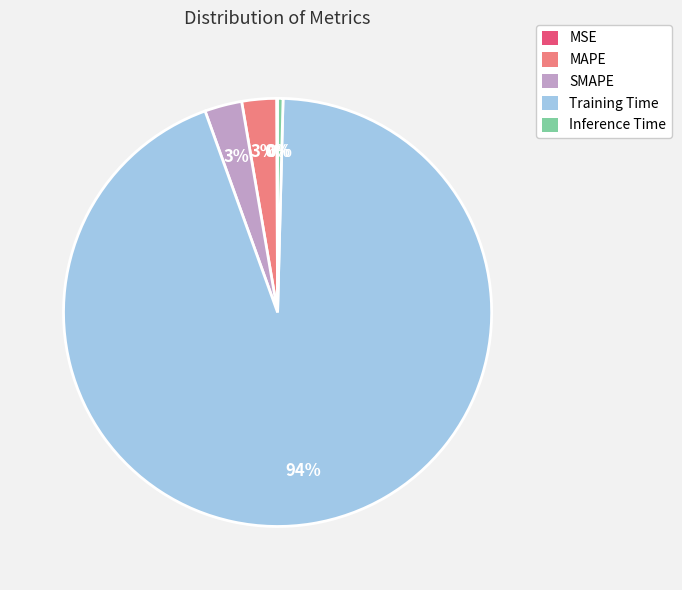

Which has a higher value, SMAPE or Training Time?

Training Time